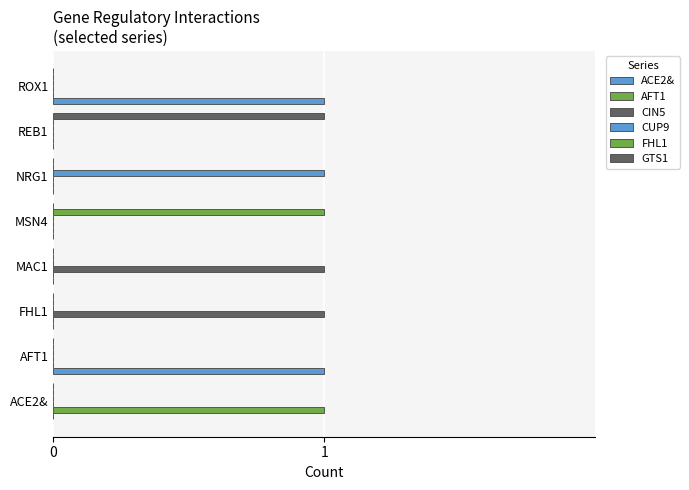

What is the maximum value shown in the chart?

1